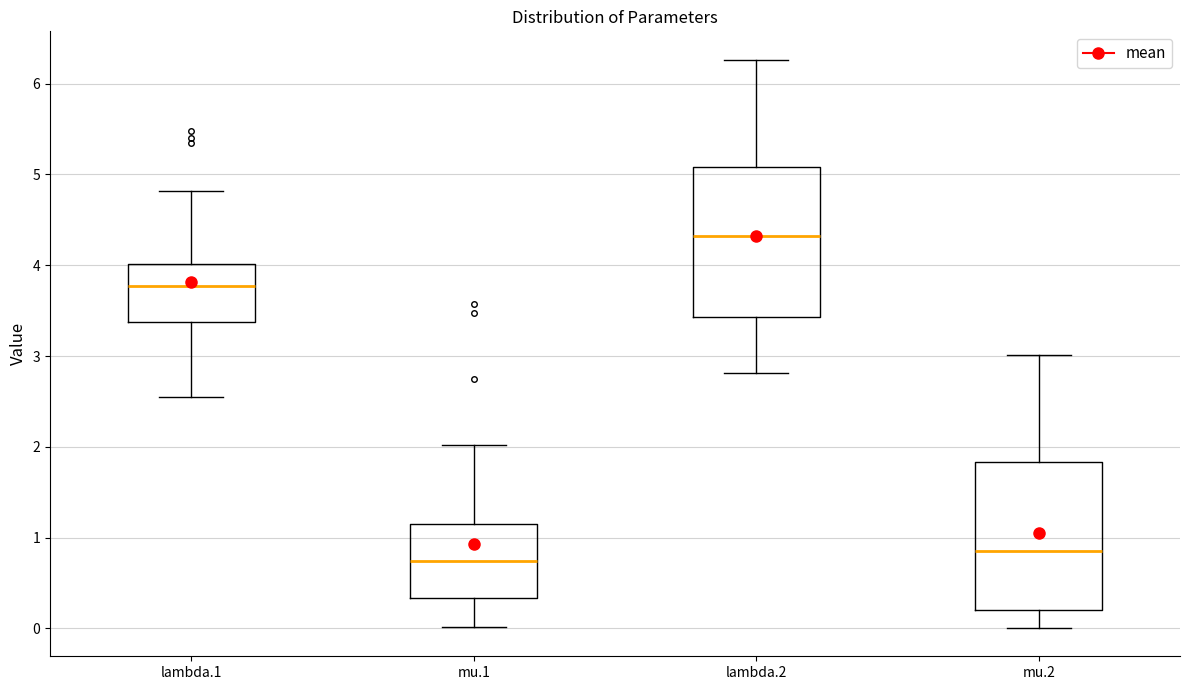

Which box has the lowest median line?

mu.1